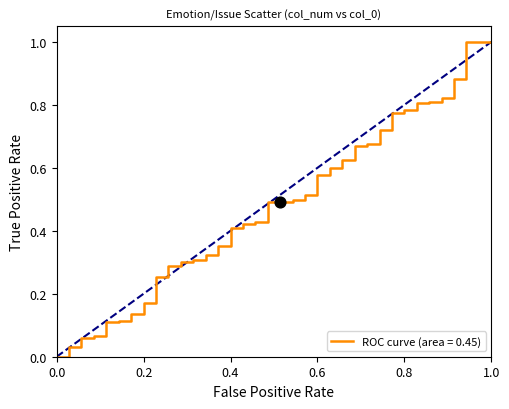

What is the greatest value displayed?

1.0